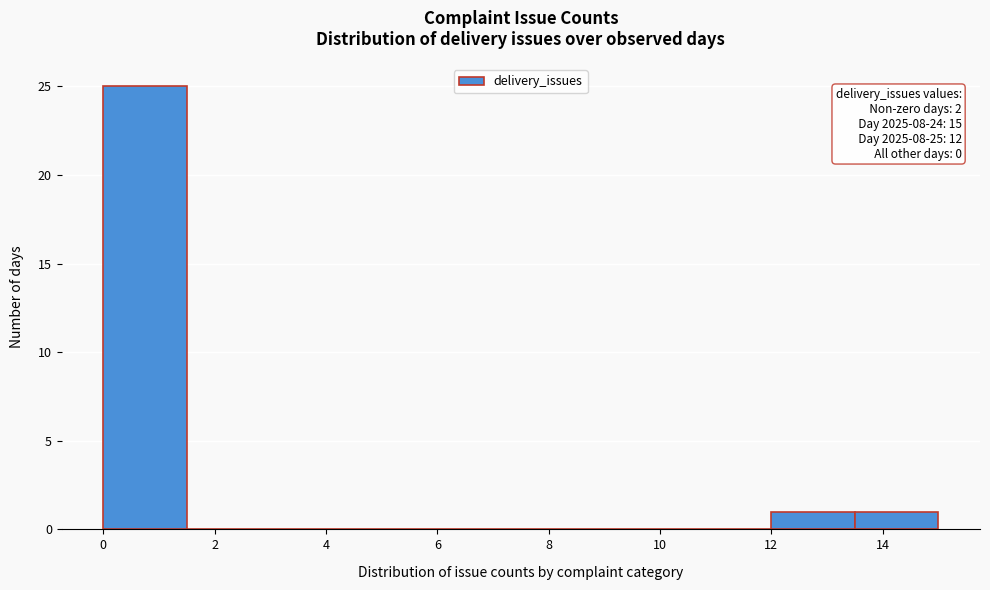

Over which range of the x-axis is the bar tallest?

0.0 to 1.5